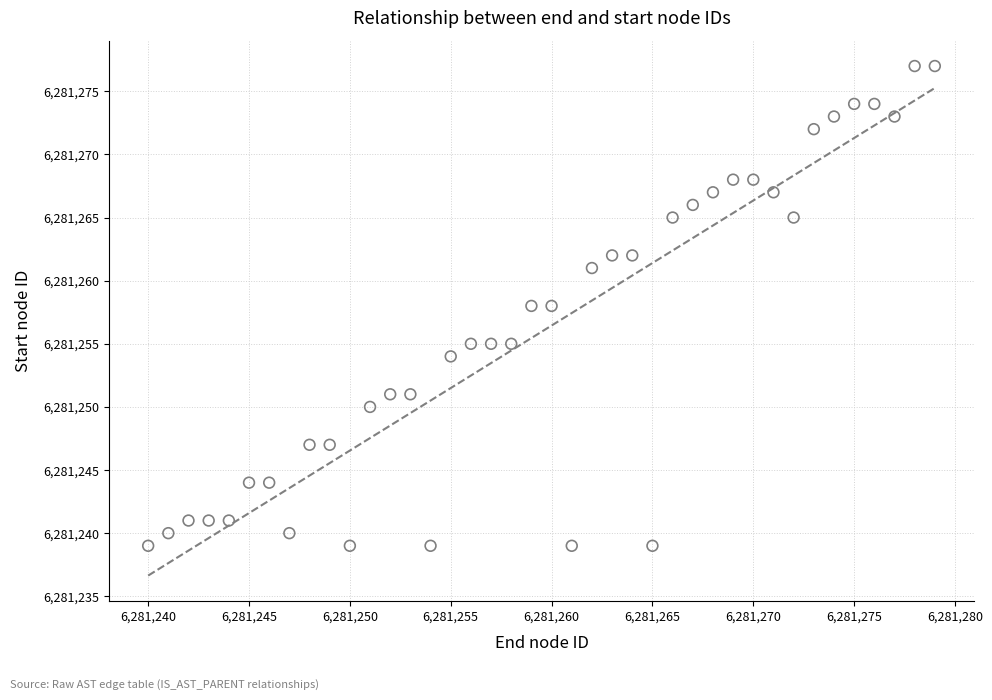

What is the range of Y values (max minus min)?

38